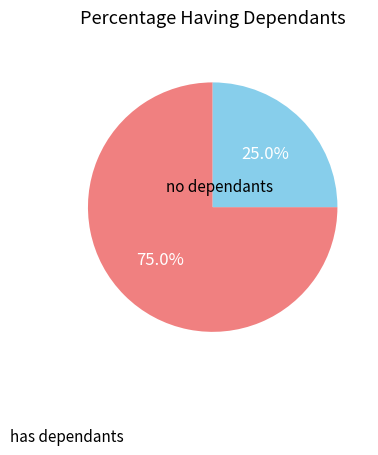

Count the number of slices in the pie.

2